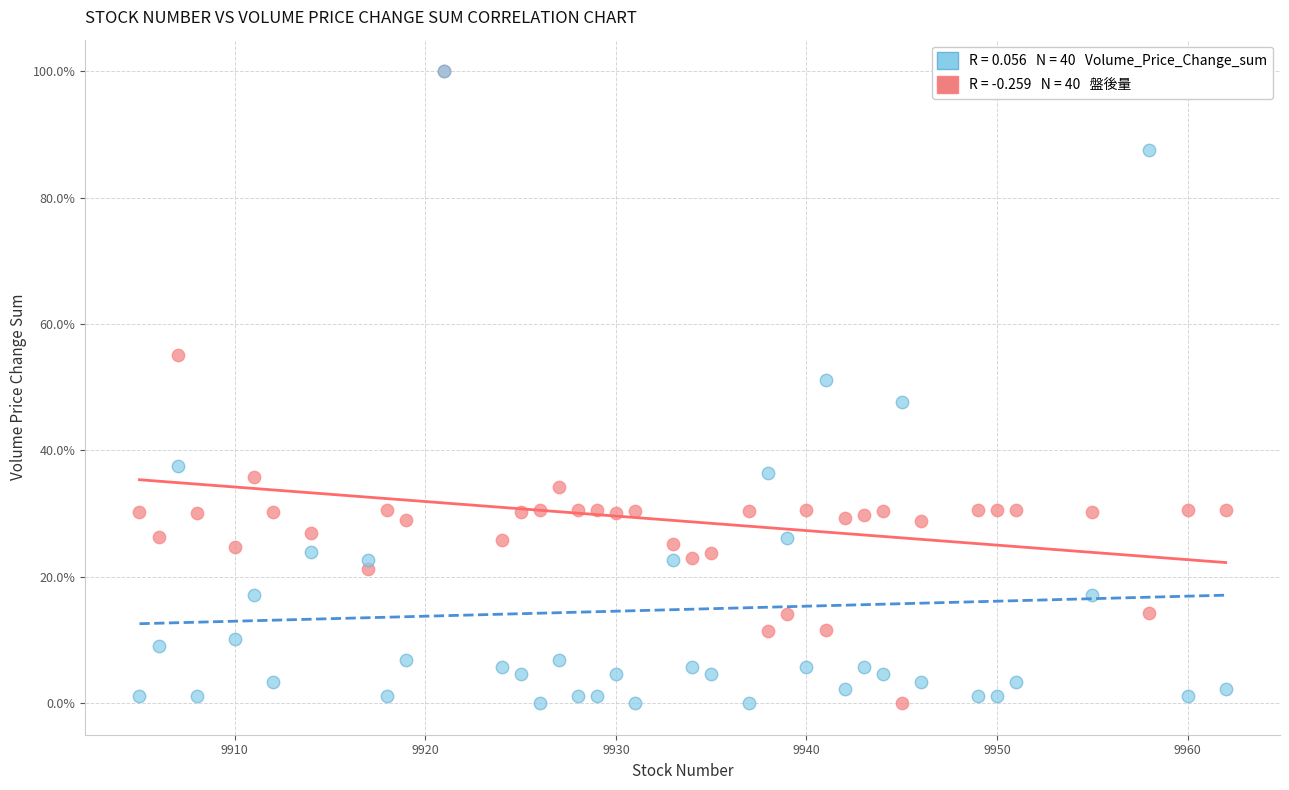

Across all series, what Y value is closest to 50?

51.1